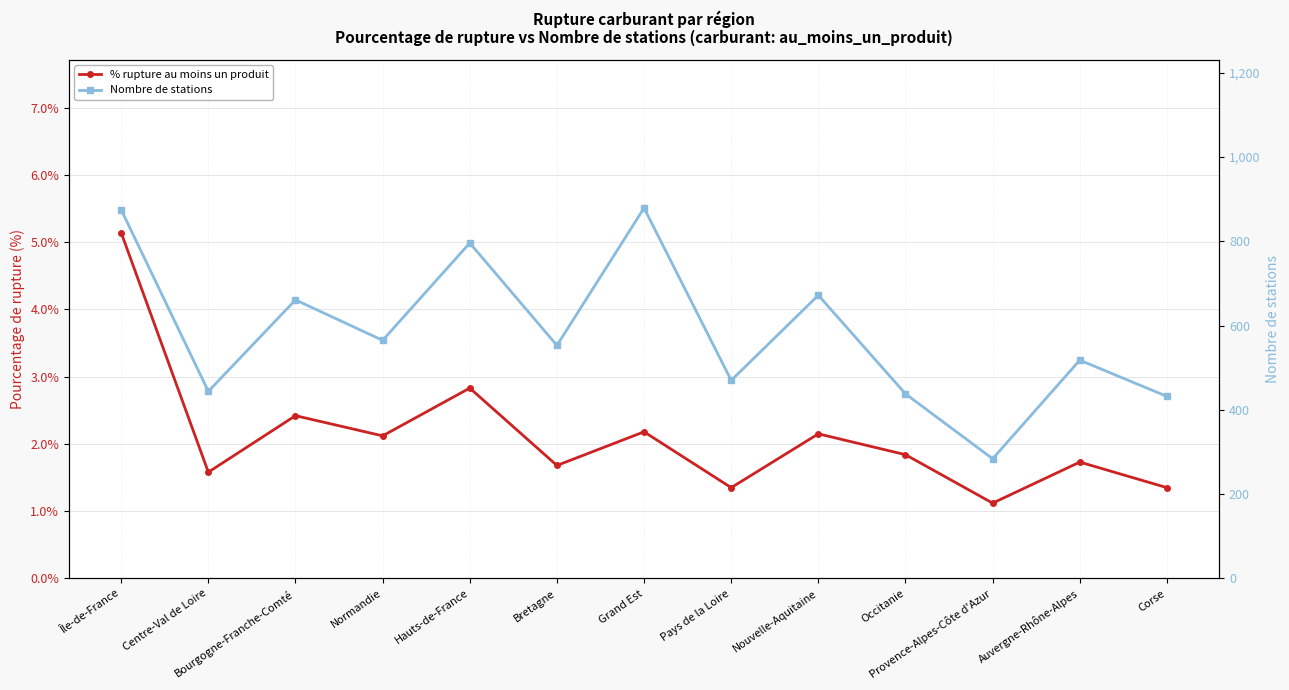

Is the value of % rupture au moins un produit at Centre-Val de Loire greater than the value of Nombre de stations at Pays de la Loire?

No